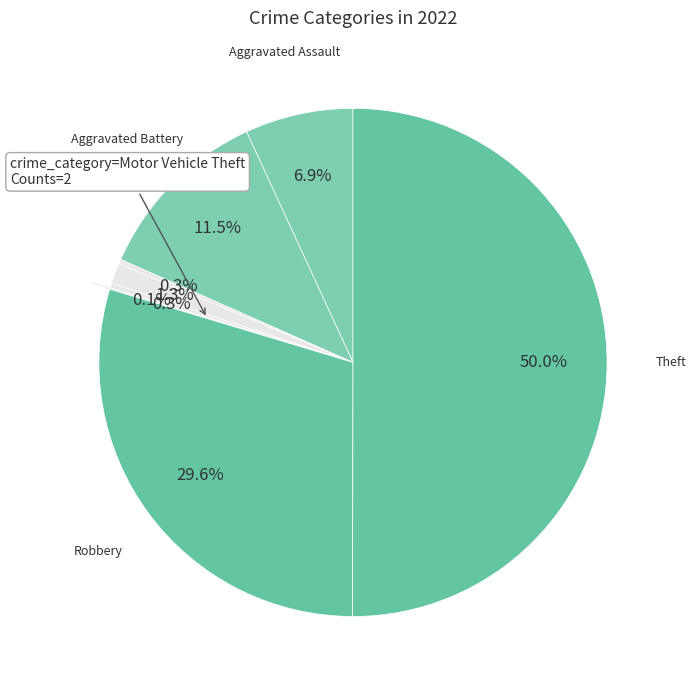

To the nearest percent, what is the average slice percentage?

11%